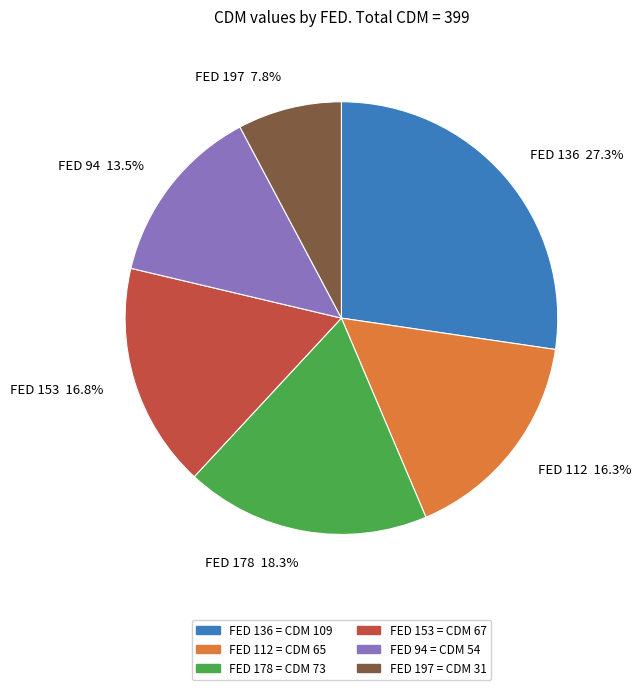

Is there any slice that represents more than half of the pie?

No